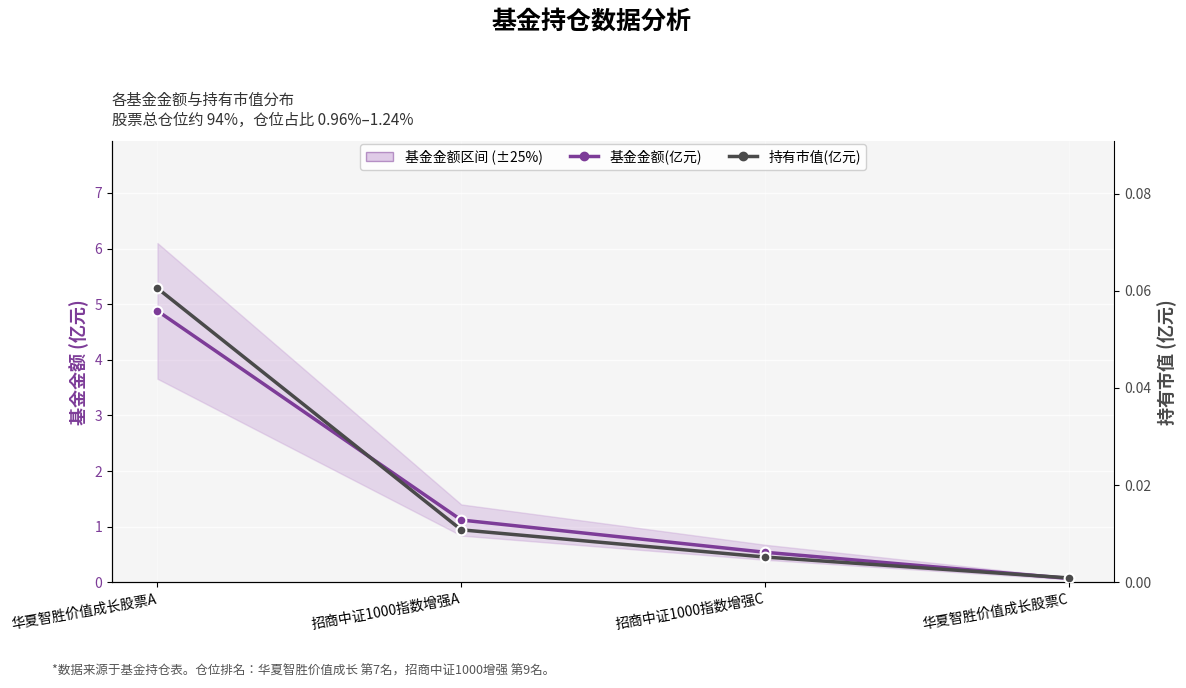

At which label is 基金金额(亿元) closest to 2?

招商中证1000指数增强A